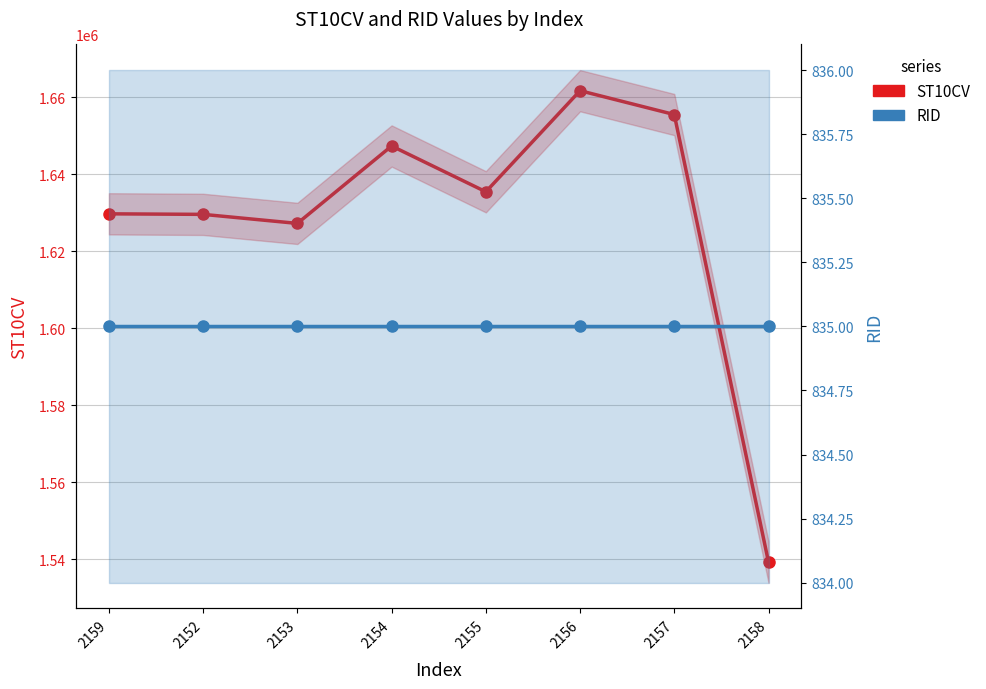

How many interior local valleys does the ST10CV series have?

2